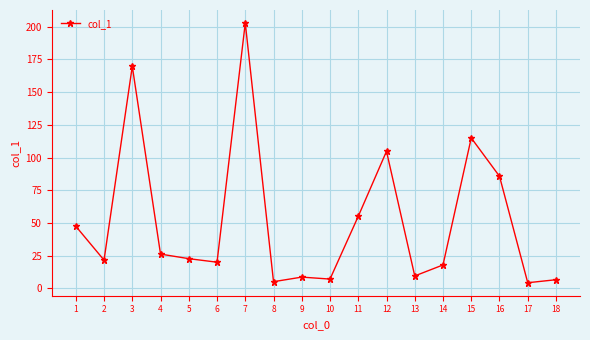

What is the average value?

51.7